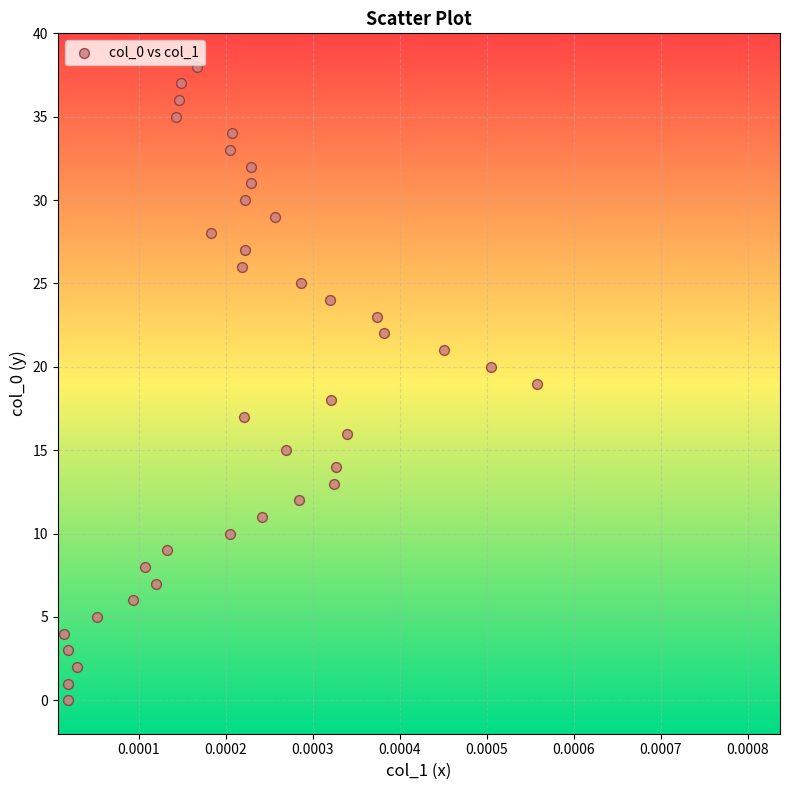

What is the range of Y values (max minus min)?

38